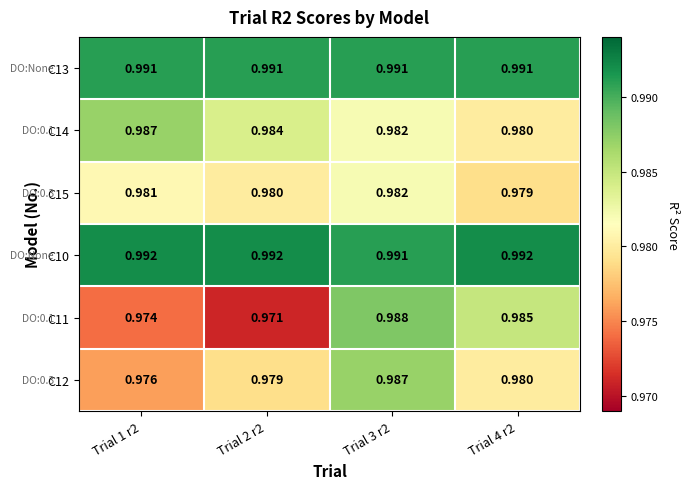

Is the value of C14 at Trial 4 r2 greater than the value of C13 at Trial 1 r2?

No